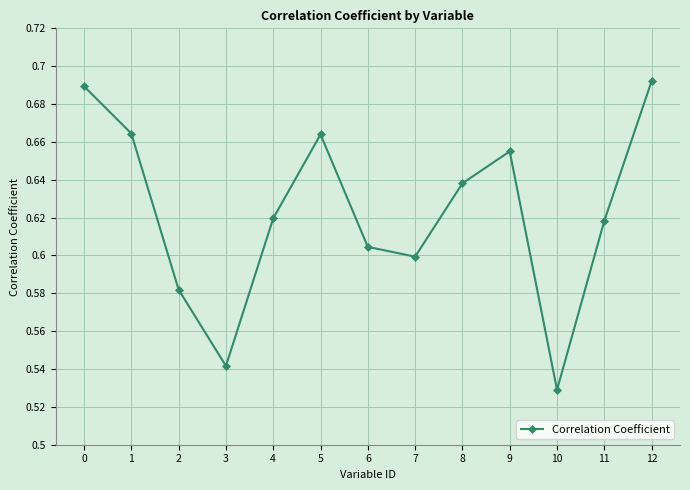

What is the sum of the values at 1 and 0?

1.4